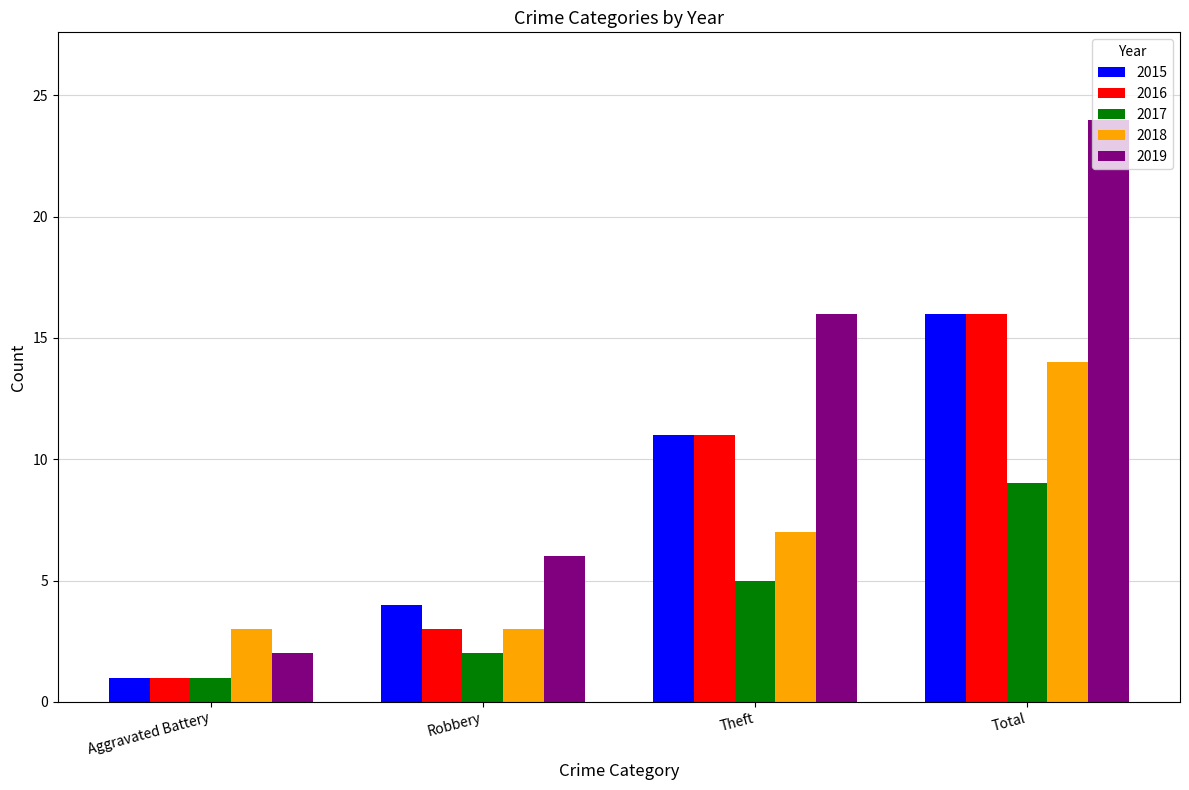

Which category has the highest value in the 2017 series?

Total